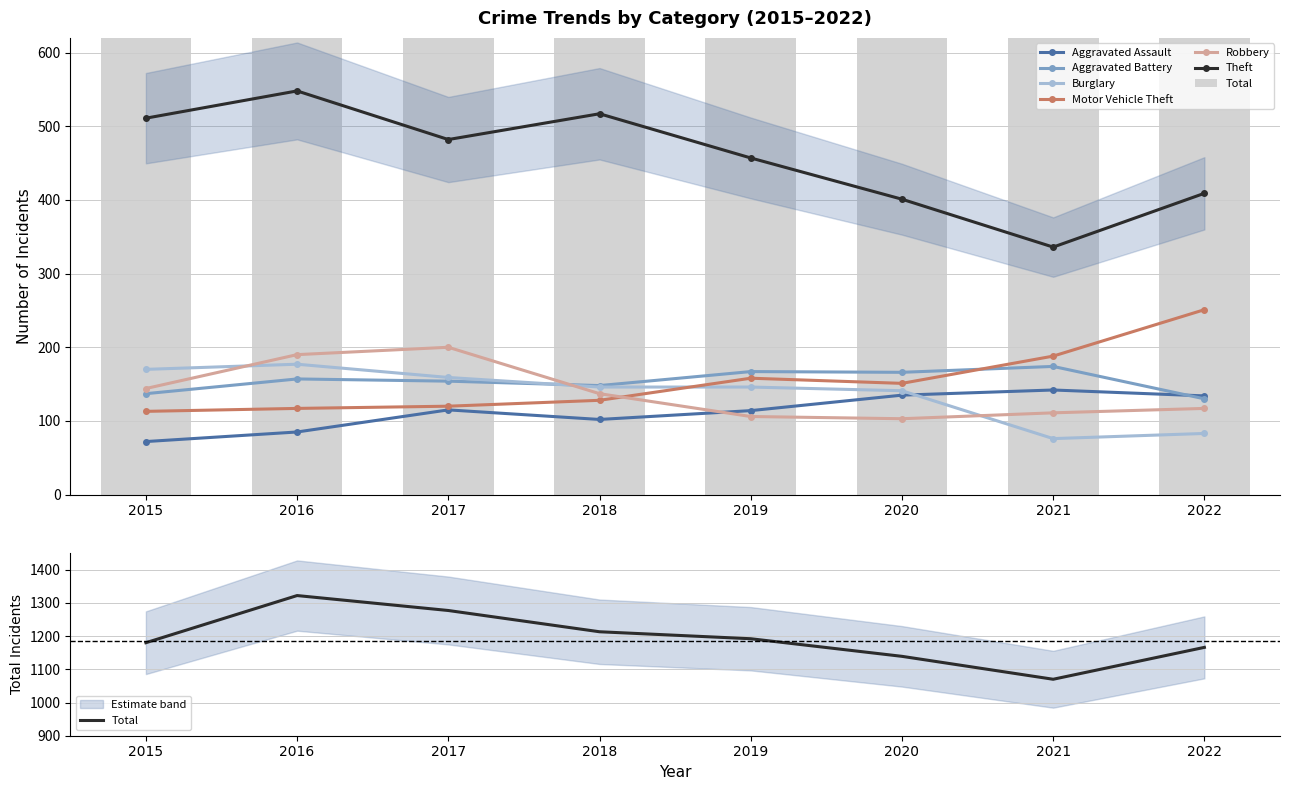

What is the value of the Aggravated Battery bar at the 6th from the left?

166